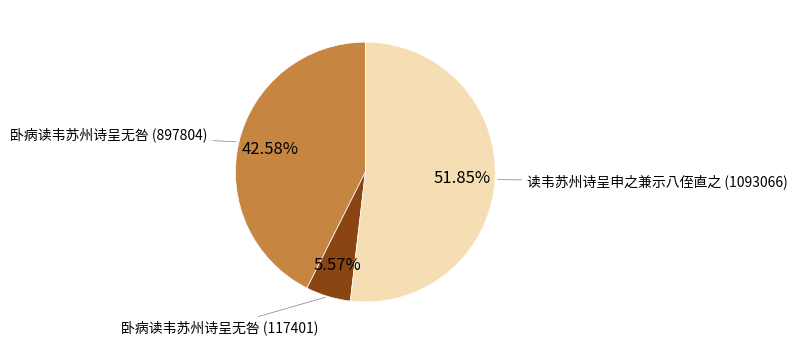

Is there any slice that represents more than half of the pie?

Yes